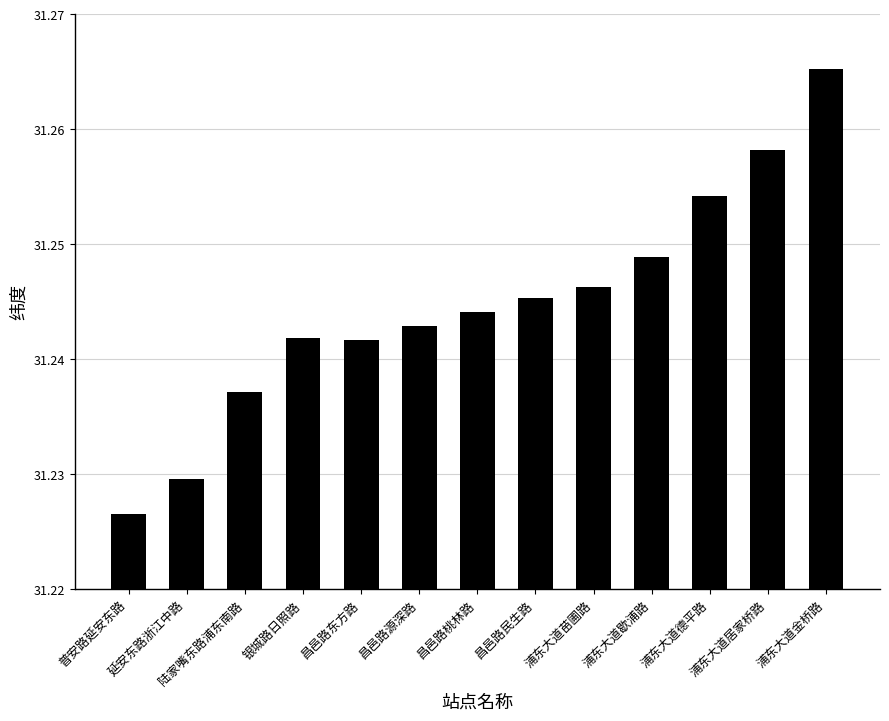

How many values are between 31 and 32?

13